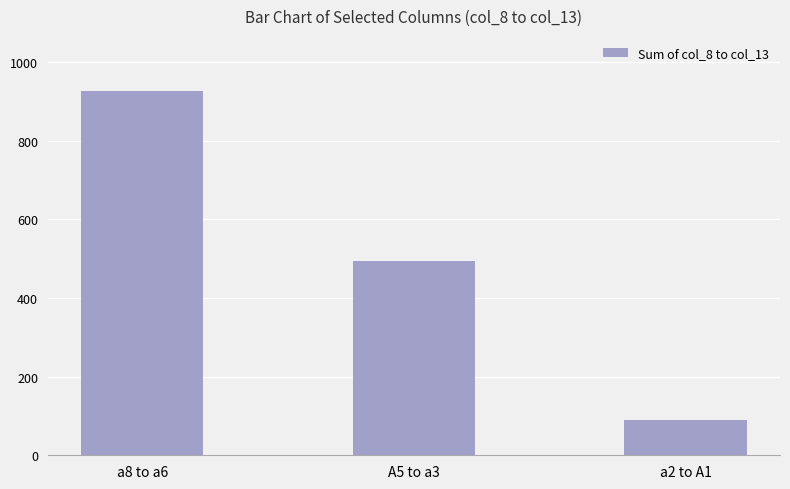

Reading left to right, what are all the values shown in this chart?

a8 to a6=927	A5 to a3=495	a2 to A1=90